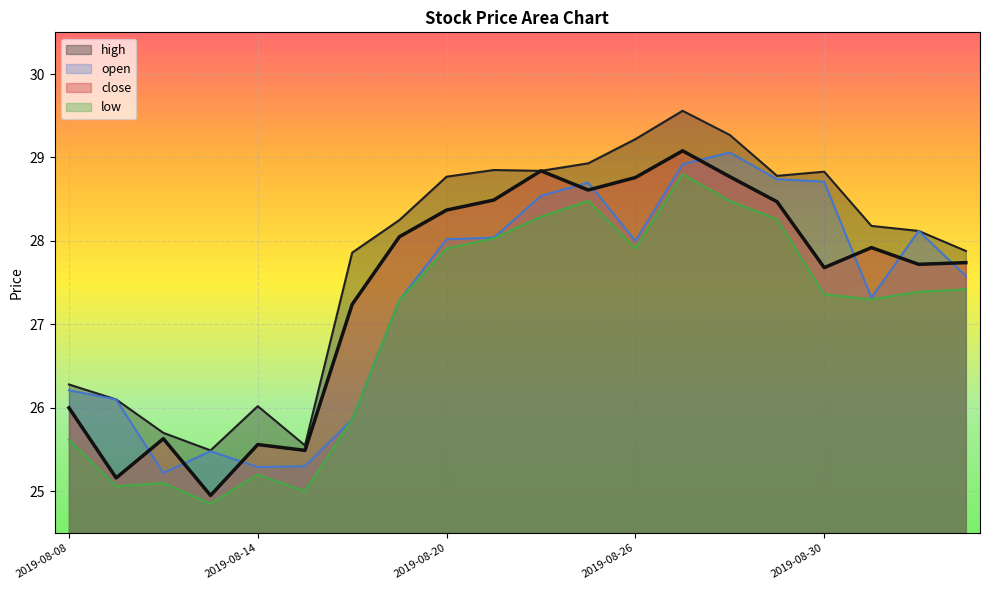

Count the number of categories in the chart.

20